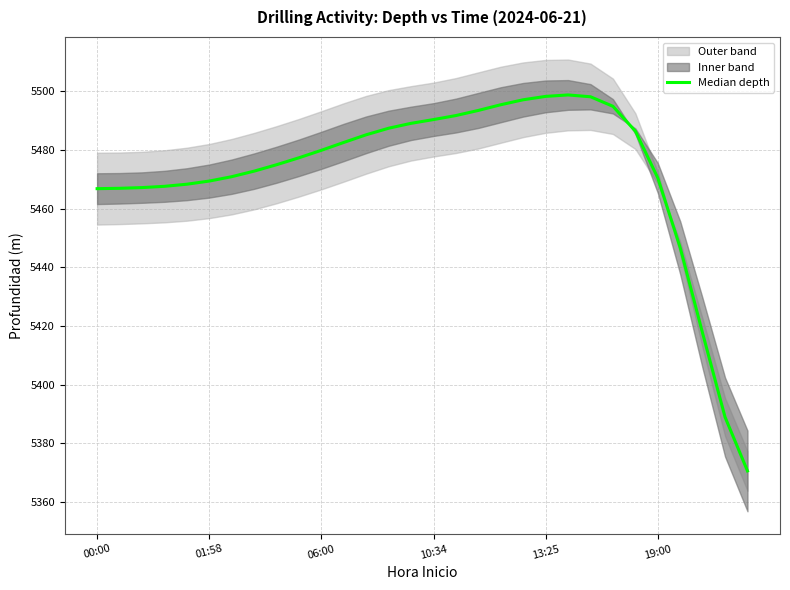

True or false: there are more than 0 points higher than both neighbors.

True